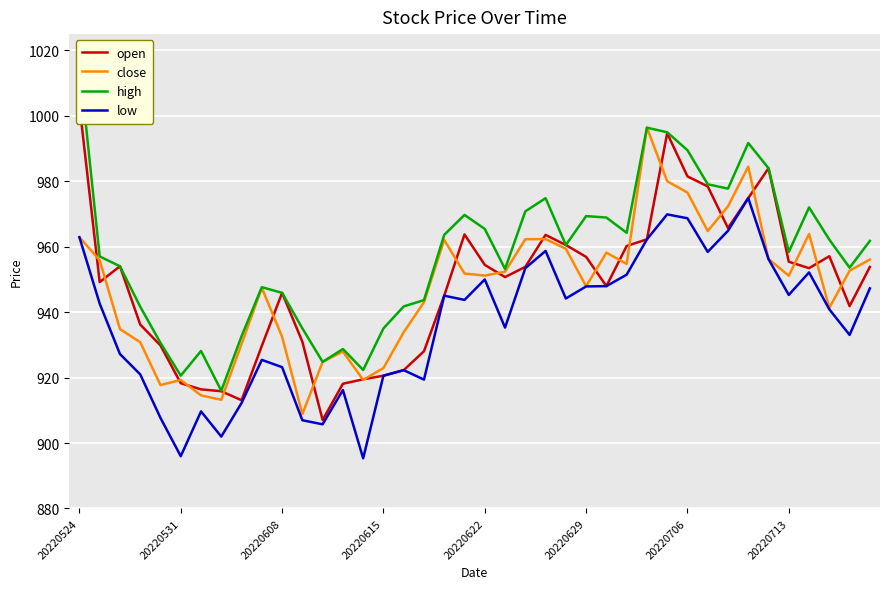

Is this an area chart (filled region under the line)?

No